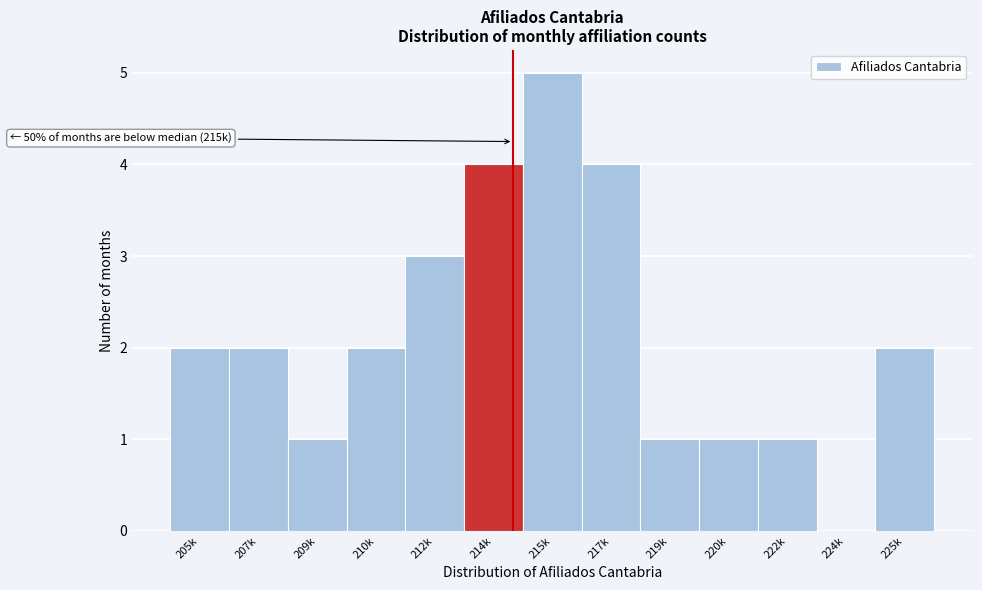

Reading right to left, what are all the values shown in this chart?

225k=2	224k=0	222k=1	220k=1	219k=1	217k=4	215k=5	214k=4	212k=3	210k=2	209k=1	207k=2	205k=2